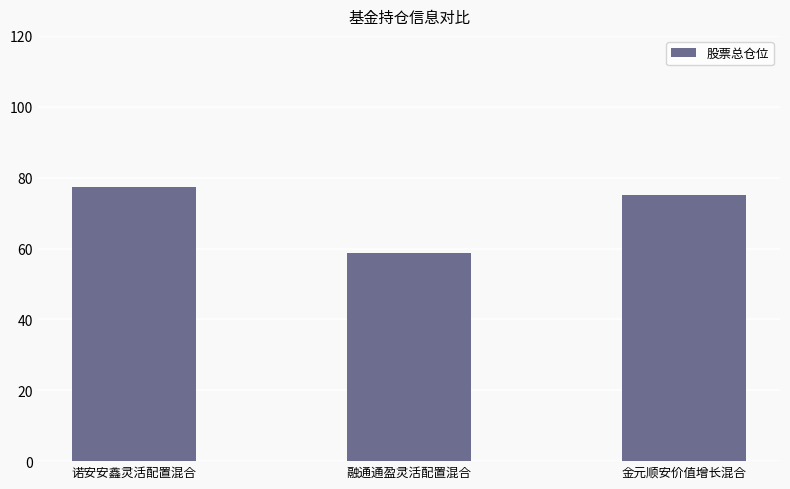

Reading right to left, transcribe all the data shown in this chart.

金元顺安价值增长混合=75.0	融通通盈灵活配置混合=58.8	诺安安鑫灵活配置混合=77.4